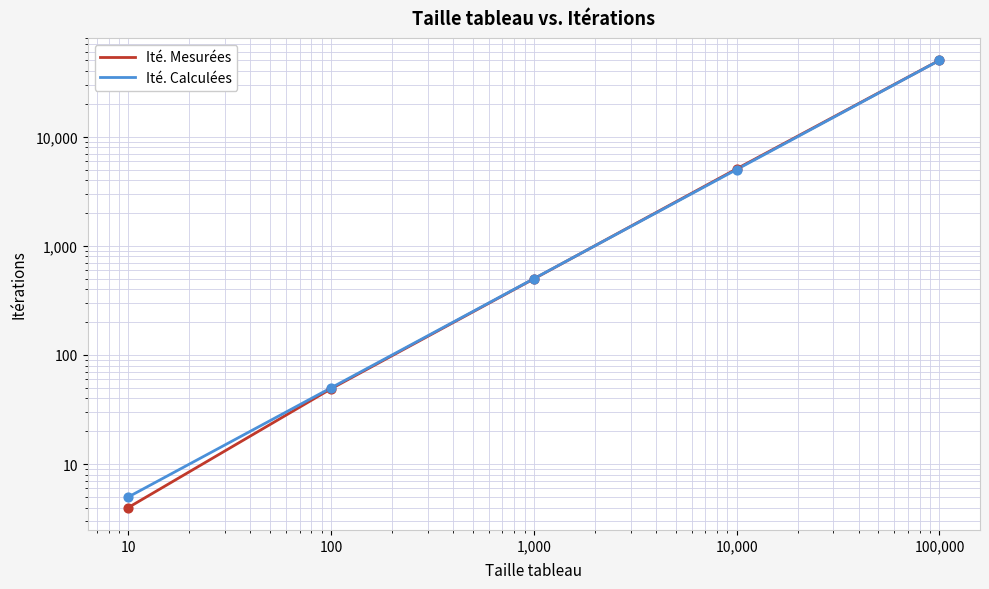

Is the value of Ité. Mesurées at 100 greater than the value of Ité. Calculées at 1,000?

No